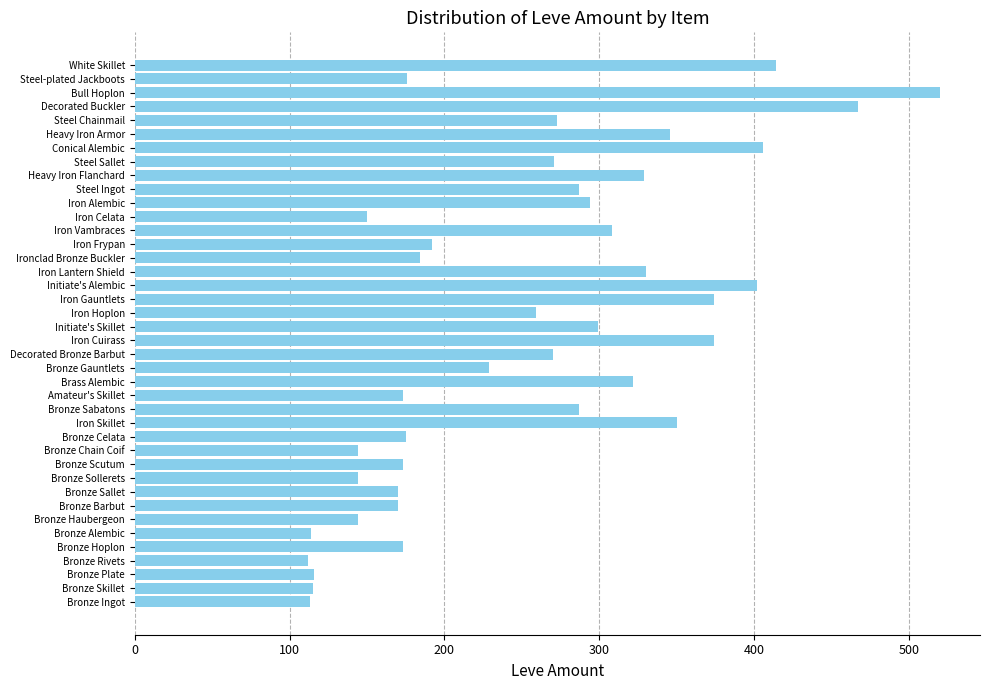

What is the greatest value displayed?

520